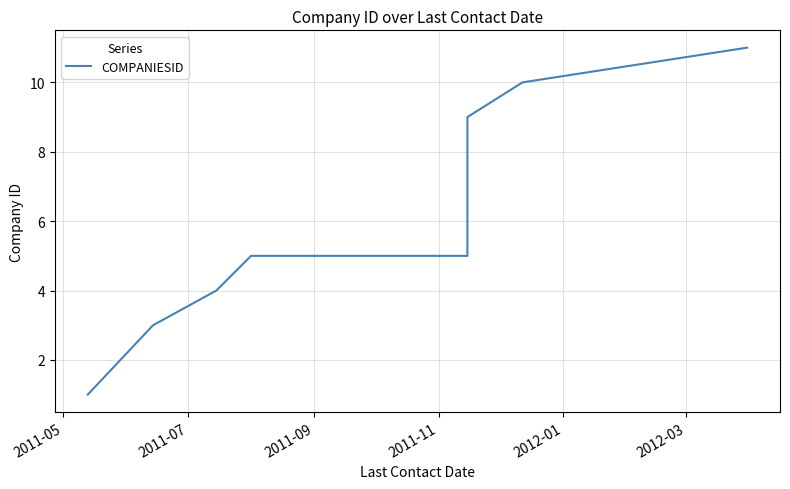

What is the difference between the maximum and minimum values?

10